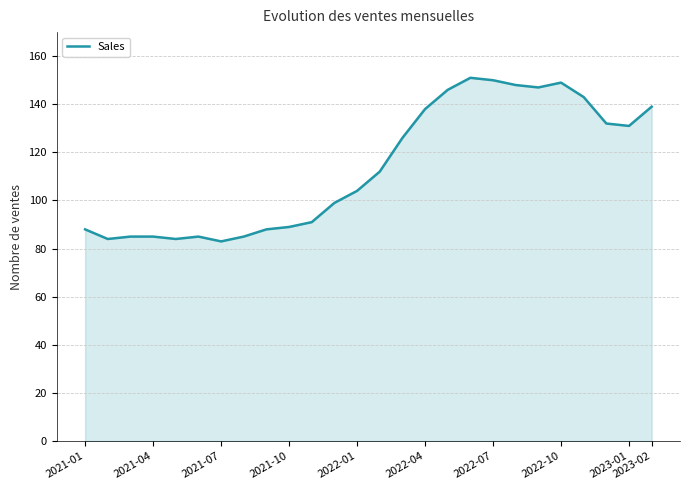

What is the difference between the maximum and minimum values?

68